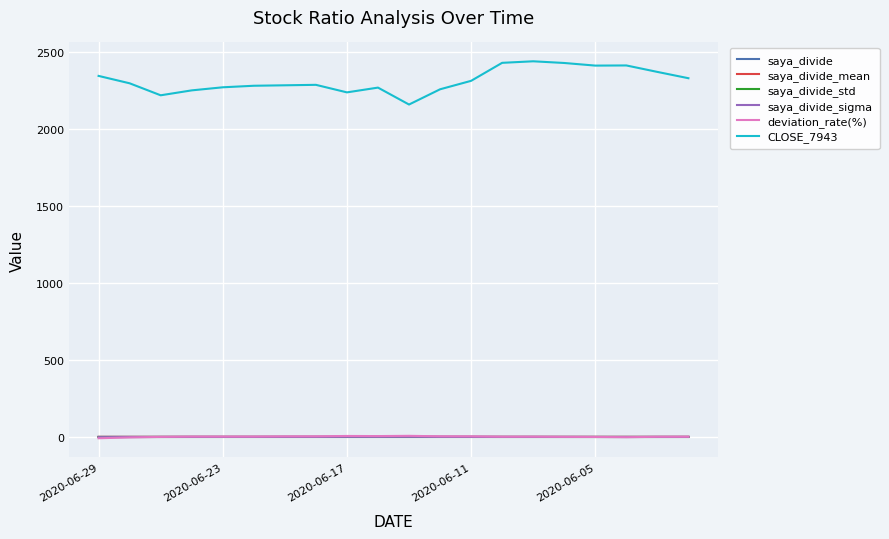

Which series has the largest range (max minus min)?

CLOSE_7943